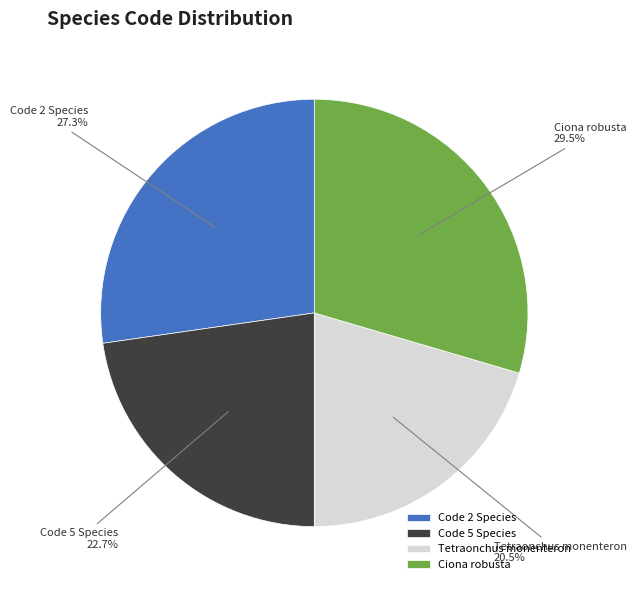

How many slices are in this pie chart?

4